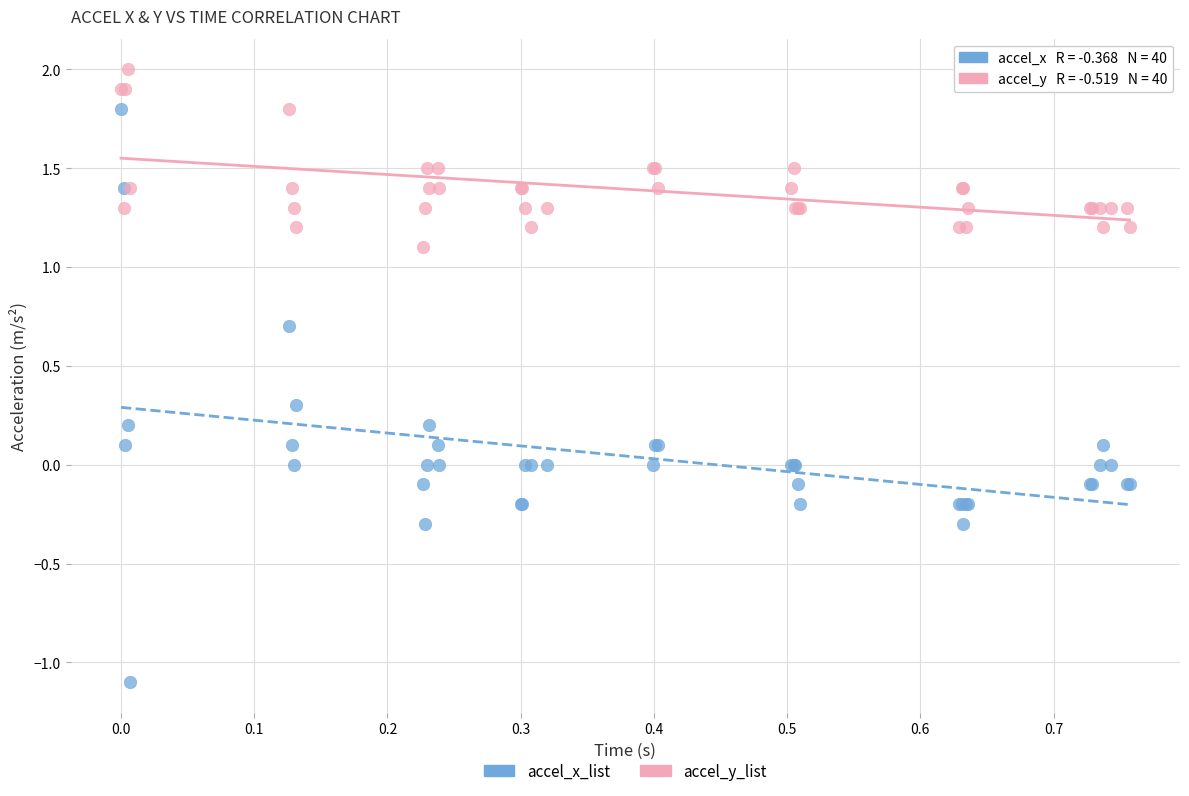

In the accel_y_list series, what Y value is closest to 1?

1.1